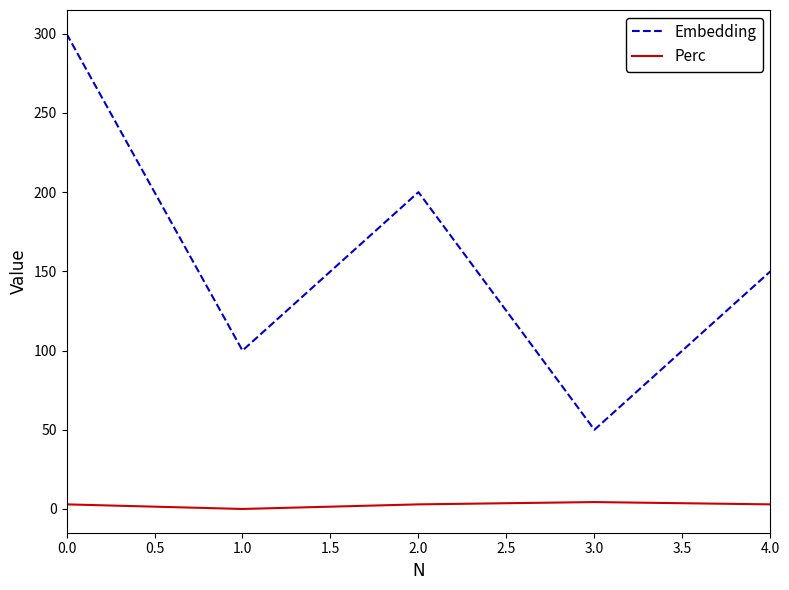

Does the chart have visible grid lines?

No